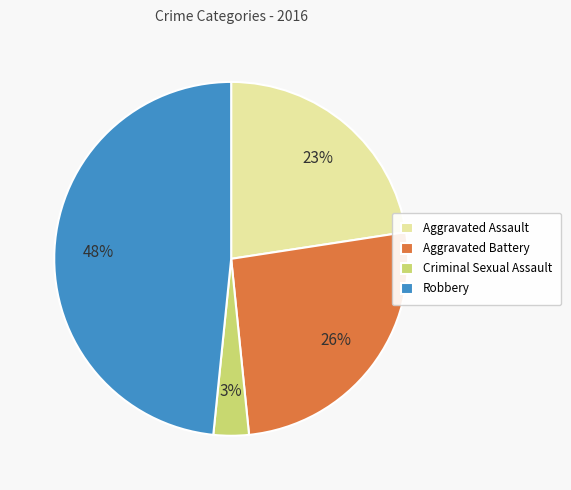

To the nearest percent, what percentage of the pie is Aggravated Battery?

26%